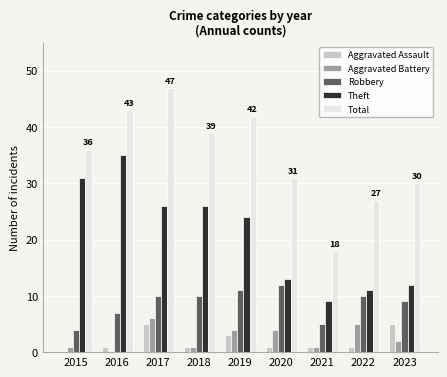

How many distinct data groups are displayed?

5